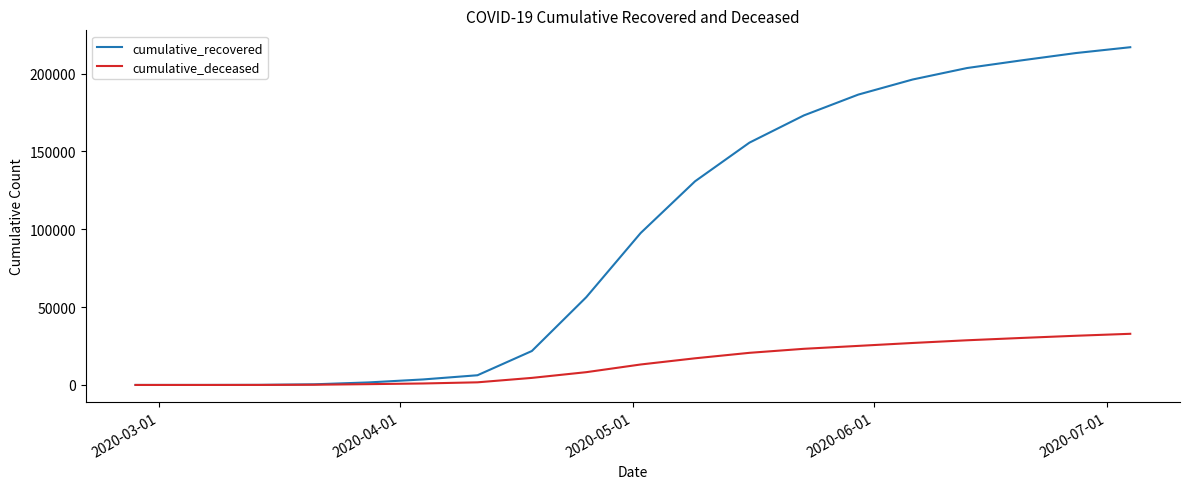

List the series in order of their overall mean, lowest first.

cumulative_deceased, cumulative_recovered